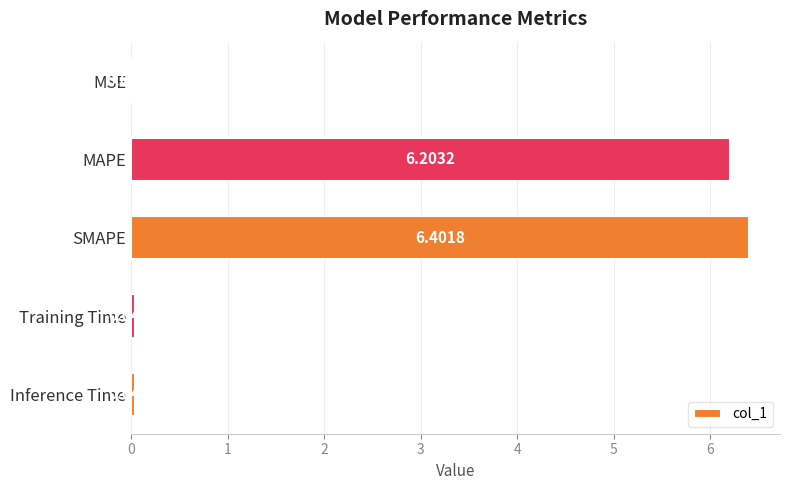

What is the change in value from MSE to SMAPE?

+6.4